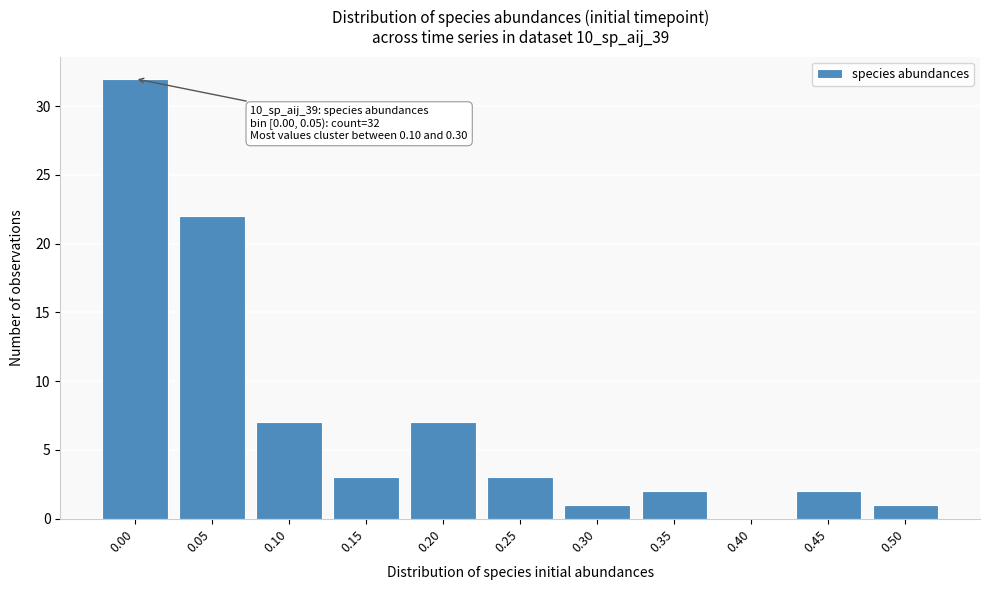

Reading left to right, list all the values displayed in this chart.

0.00=32	0.05=22	0.10=7	0.15=3	0.20=7	0.25=3	0.30=1	0.35=2	0.40=0	0.45=2	0.50=1